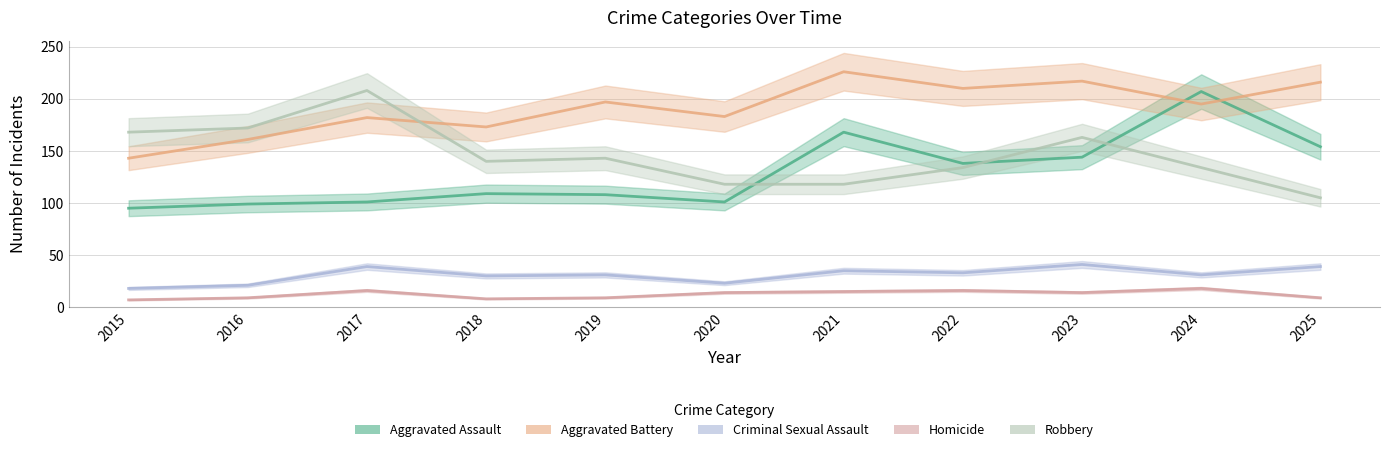

Rank the categories by Aggravated Assault value from lowest to highest.

2015, 2016, 2017, 2020, 2019, 2018, 2022, 2023, 2025, 2021, 2024